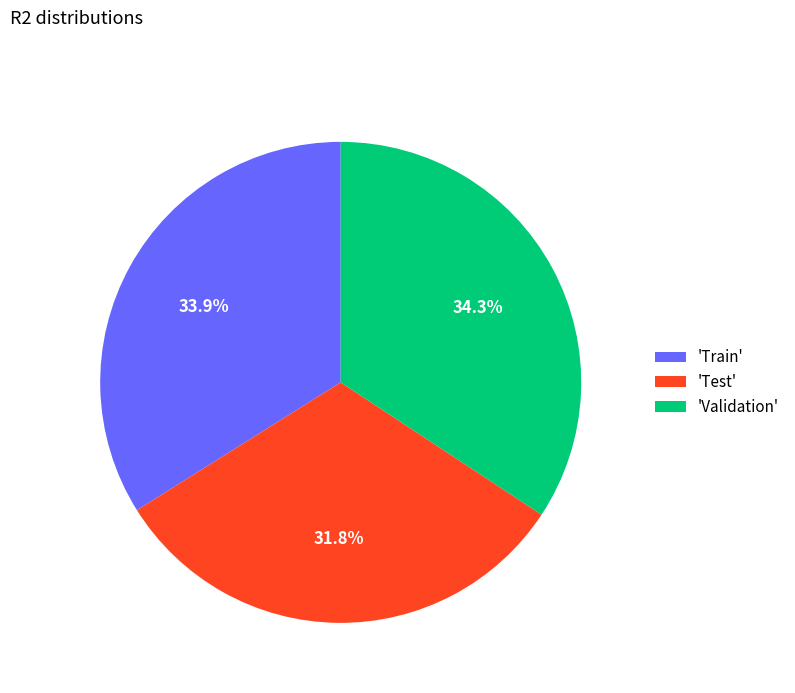

Which slice is the smallest?

'Test'